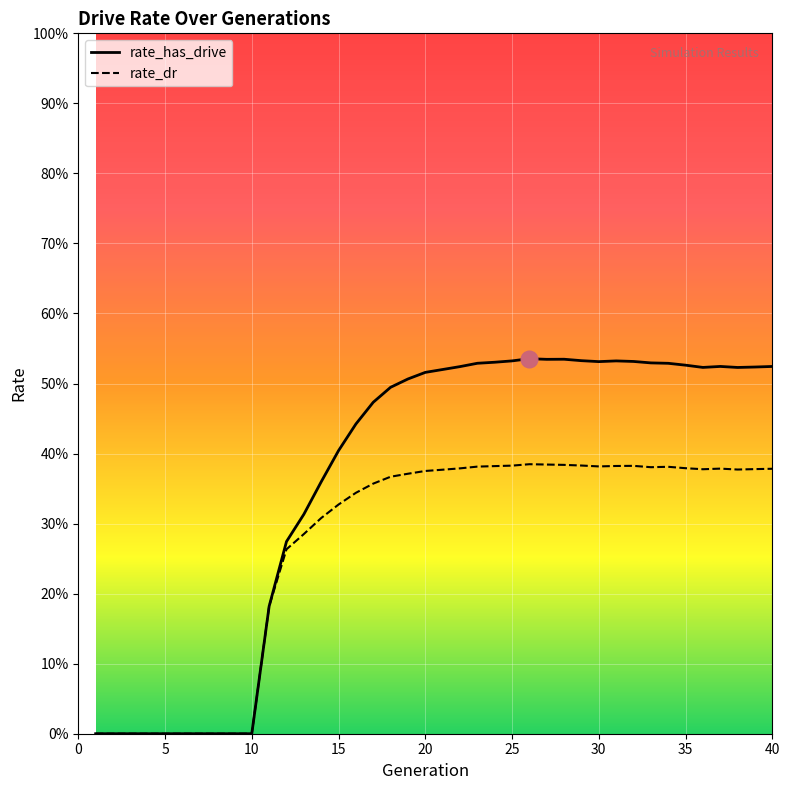

Is the value of rate_dr at 20 greater than the value of rate_has_drive at 30?

No